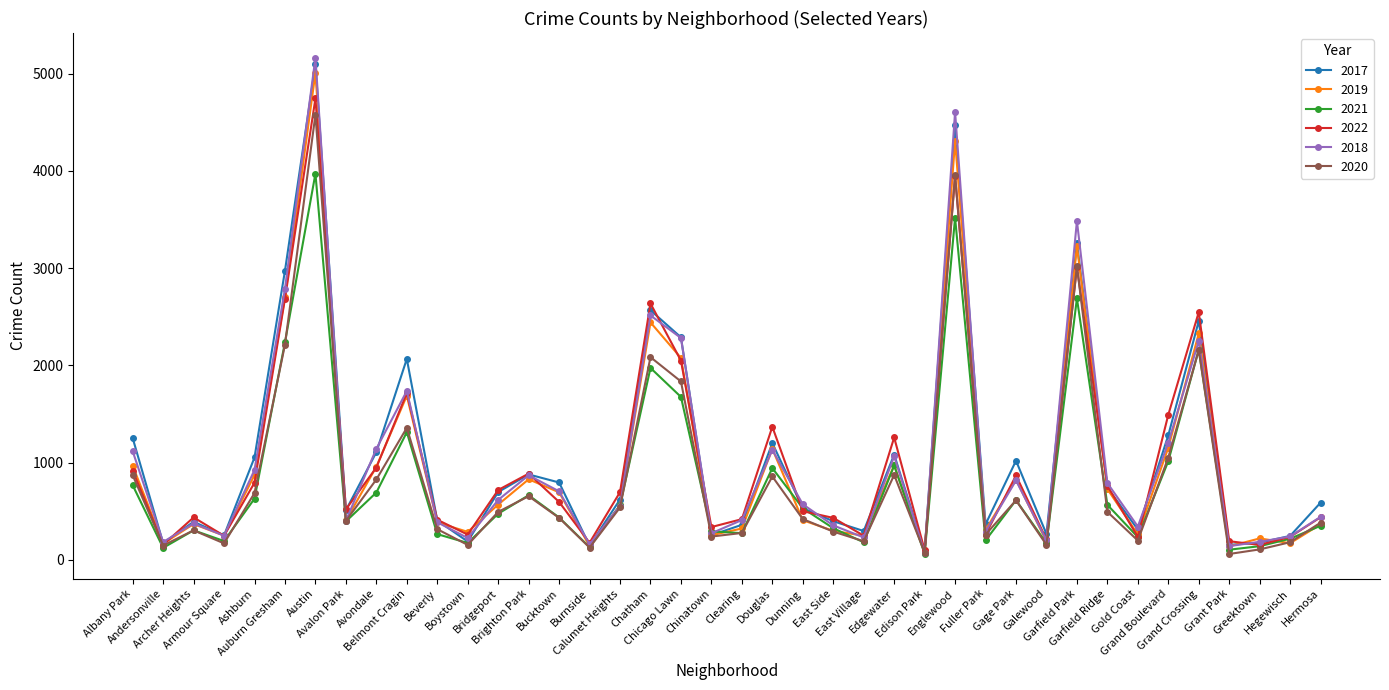

True or false: 2021 has more than 2 interior local peaks.

True